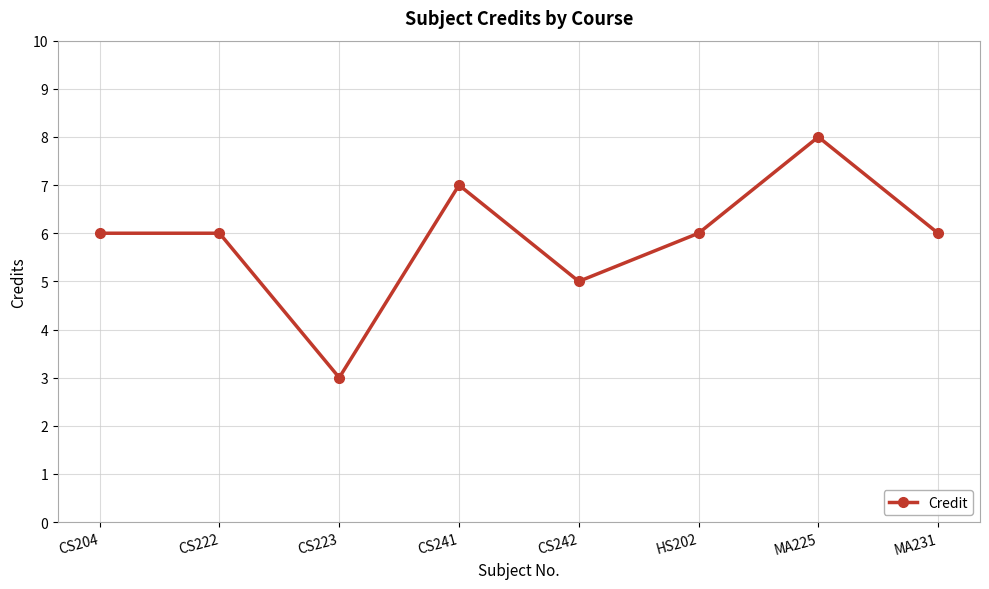

What is the approximate value at MA225?

8